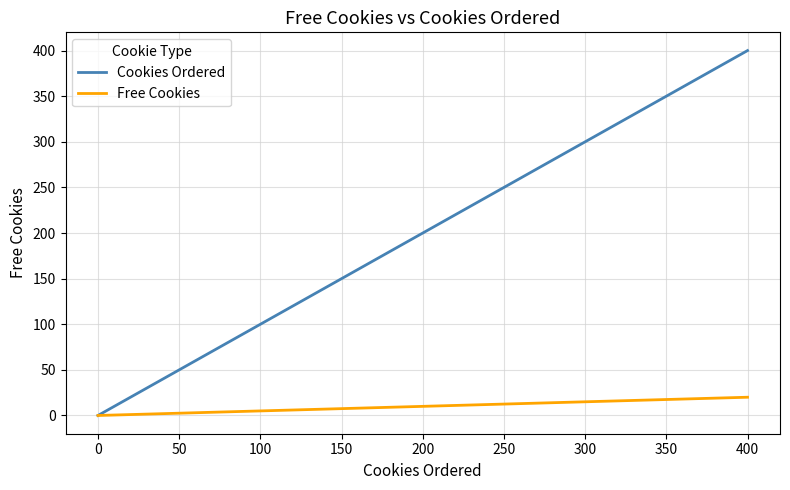

Rank the categories by Cookies Ordered value from highest to lowest.

400, 300, 200, 100, 0